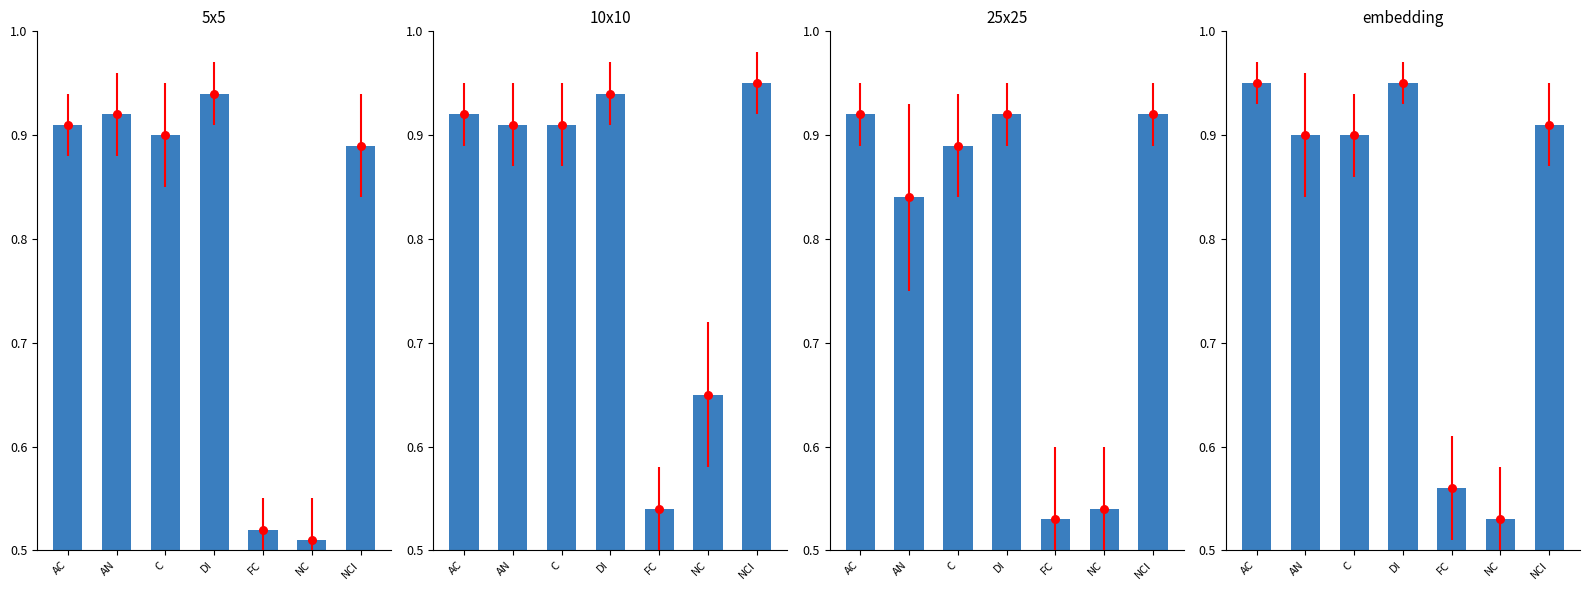

Between AC and DI, which is larger?

AC